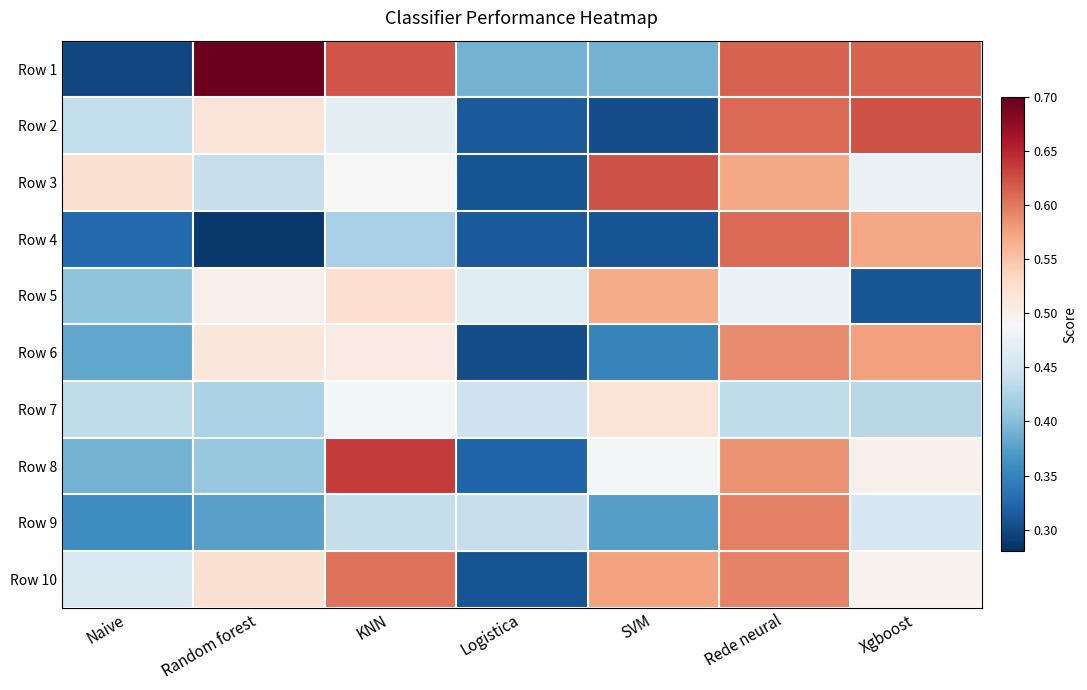

At Logistica, list the series in order from smallest to largest.

Row 6, Row 3, Row 10, Row 2, Row 4, Row 8, Row 1, Row 9, Row 7, Row 5